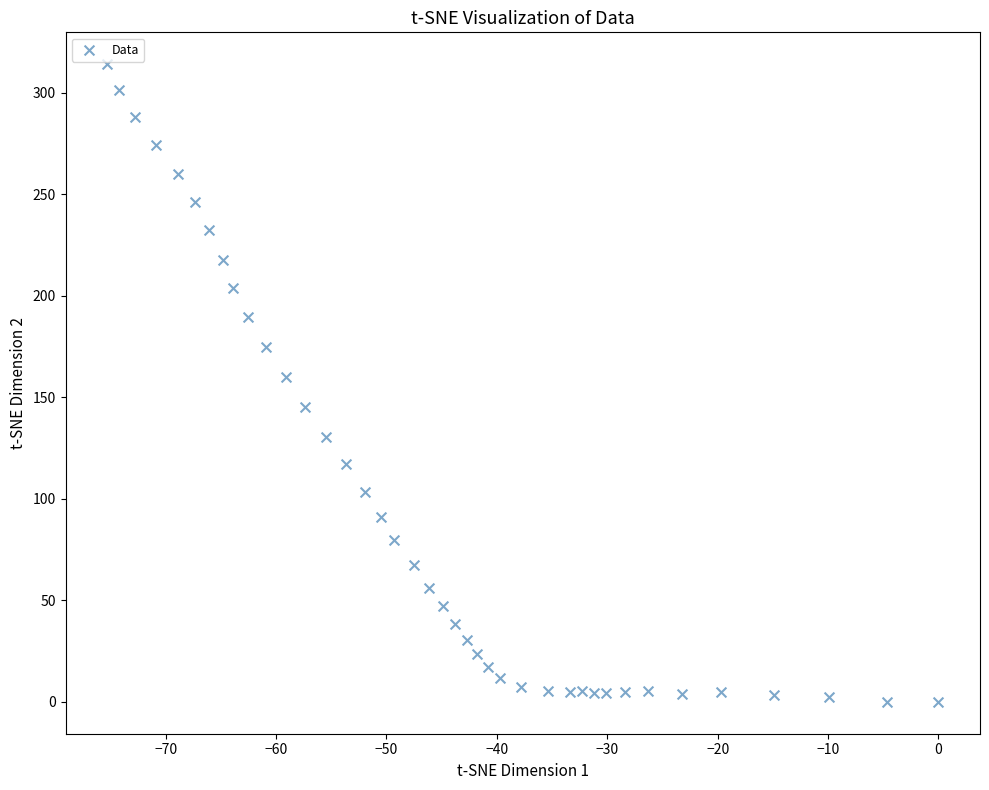

What is the range of Y values (max minus min)?

314.0